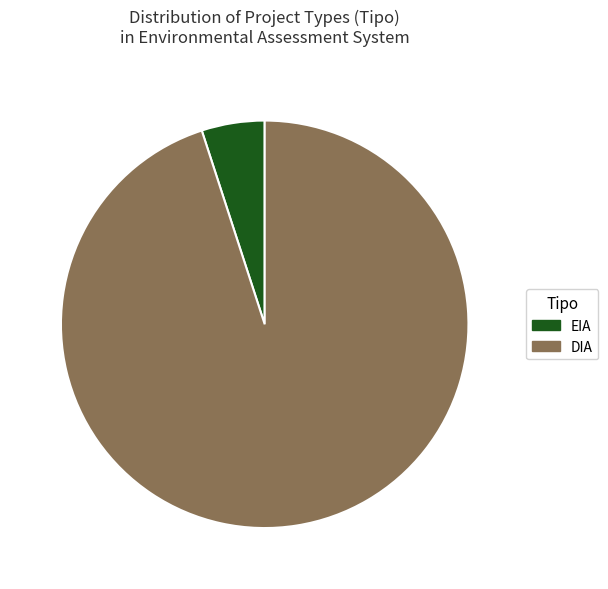

What is the smallest slice in the pie chart?

EIA